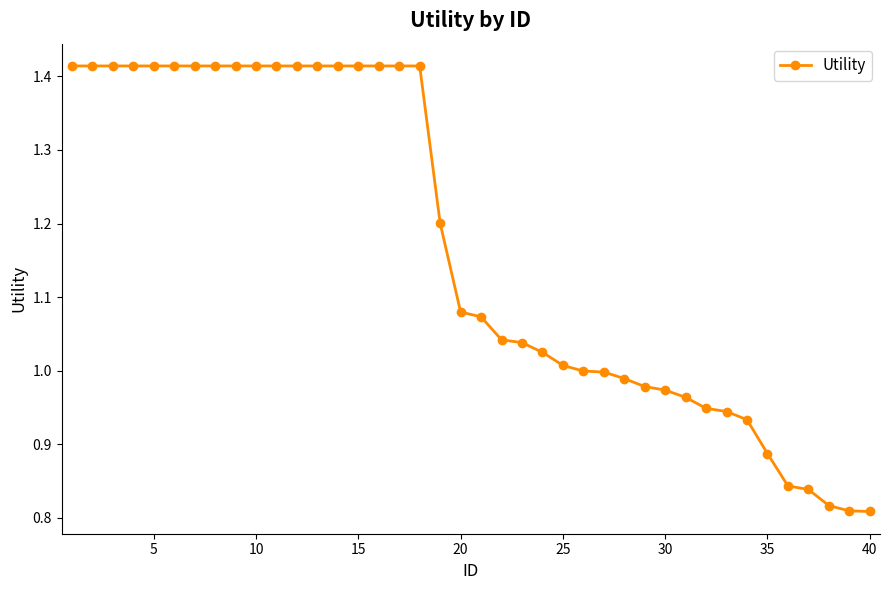

What is the difference between the maximum and minimum values?

0.6